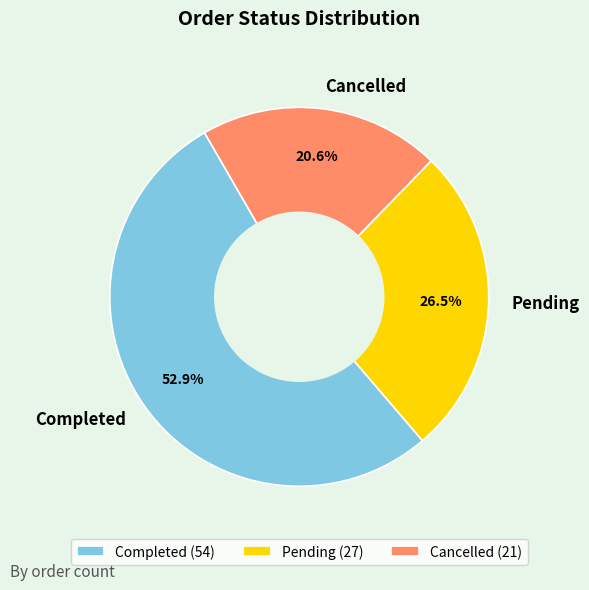

Combined, do Cancelled and Completed account for over 50%?

Yes